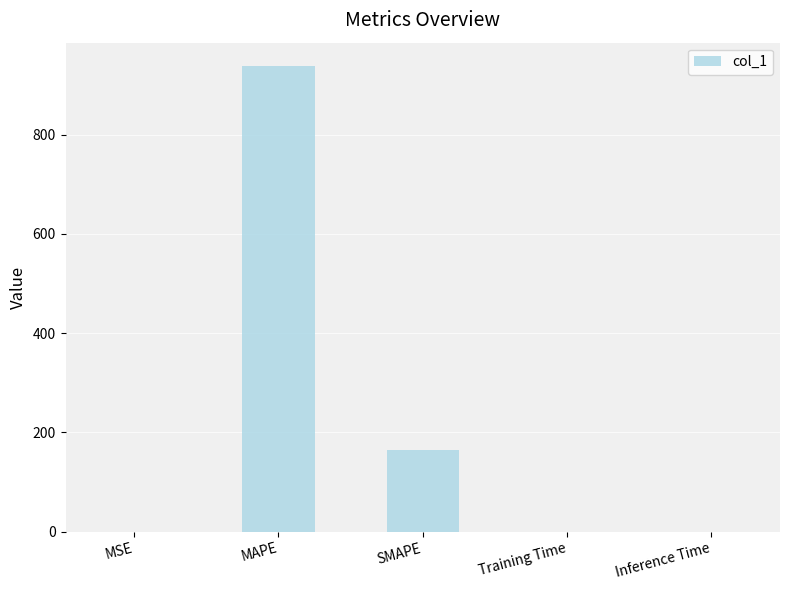

The chart shows a value of 164.9 at SMAPE. True or false?

True